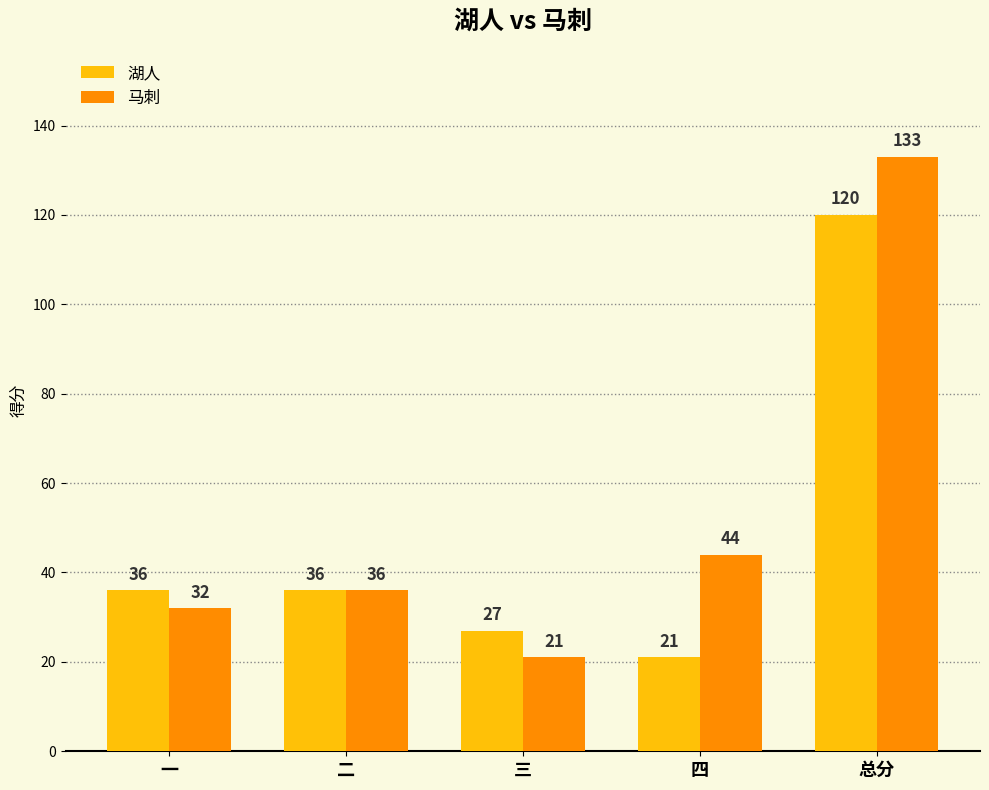

What is the label of the 1st bar from the right?

总分